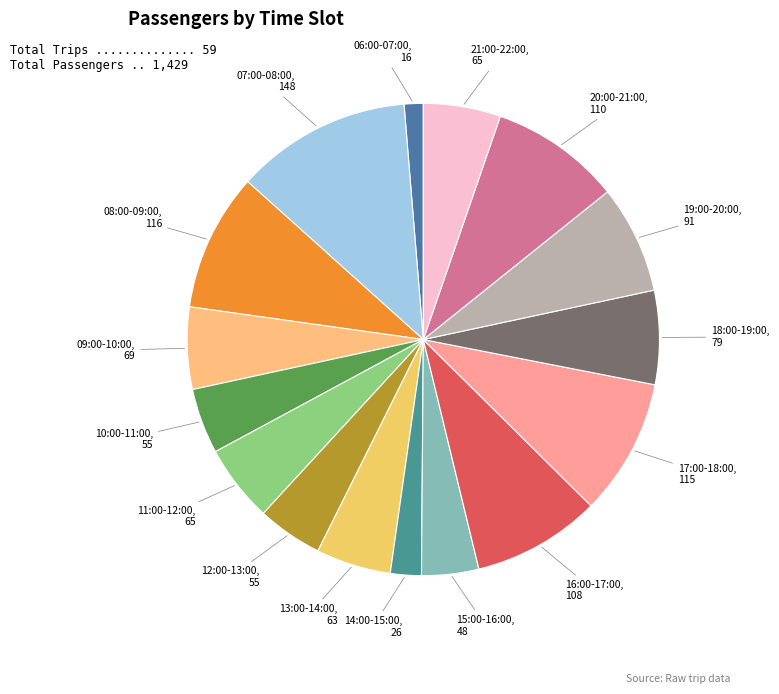

Which slice is the smallest?

06:00-07:00